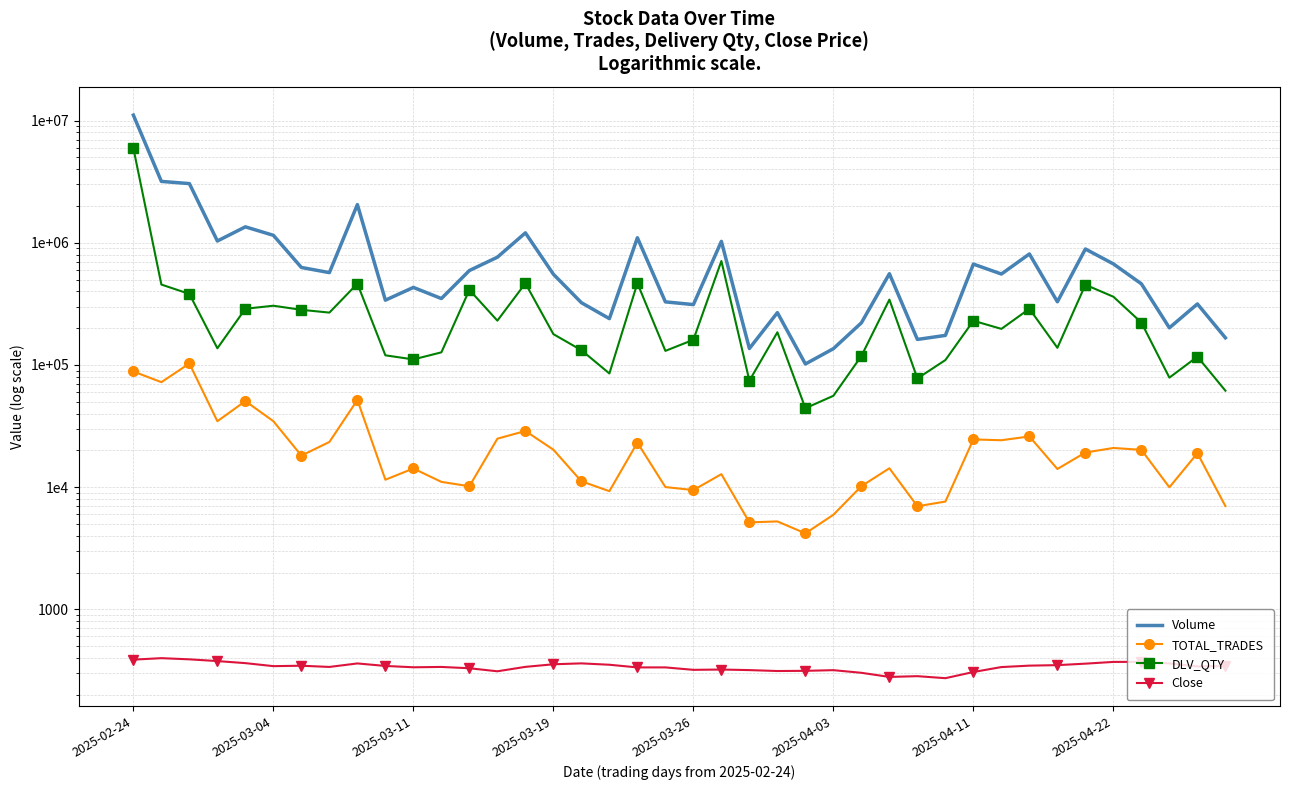

Is it true that Volume equals 2052811.0 at 8?

True